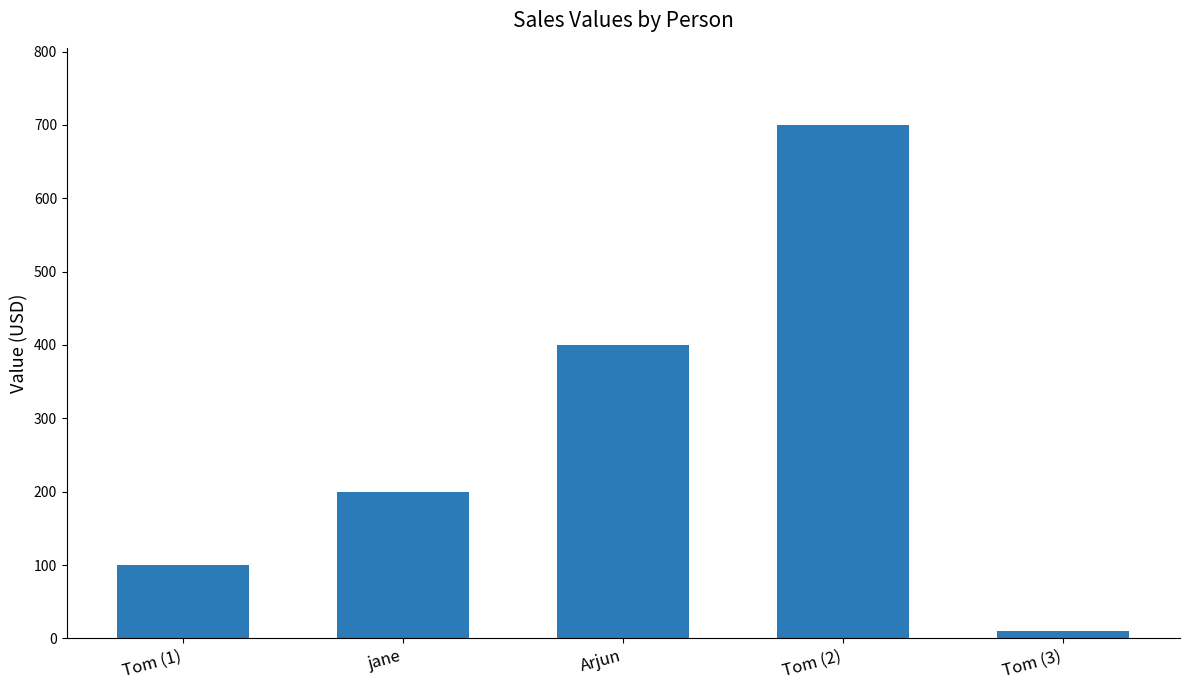

What is the label of the 1st bar from the left?

Tom (1)